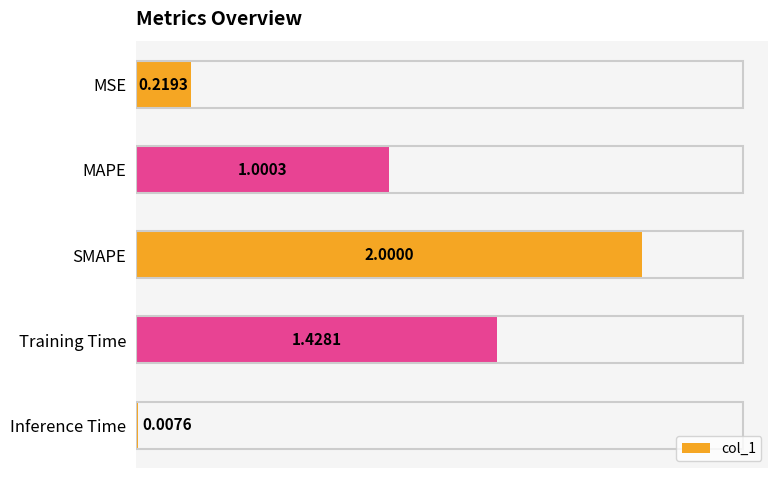

How many bars are there in total?

5